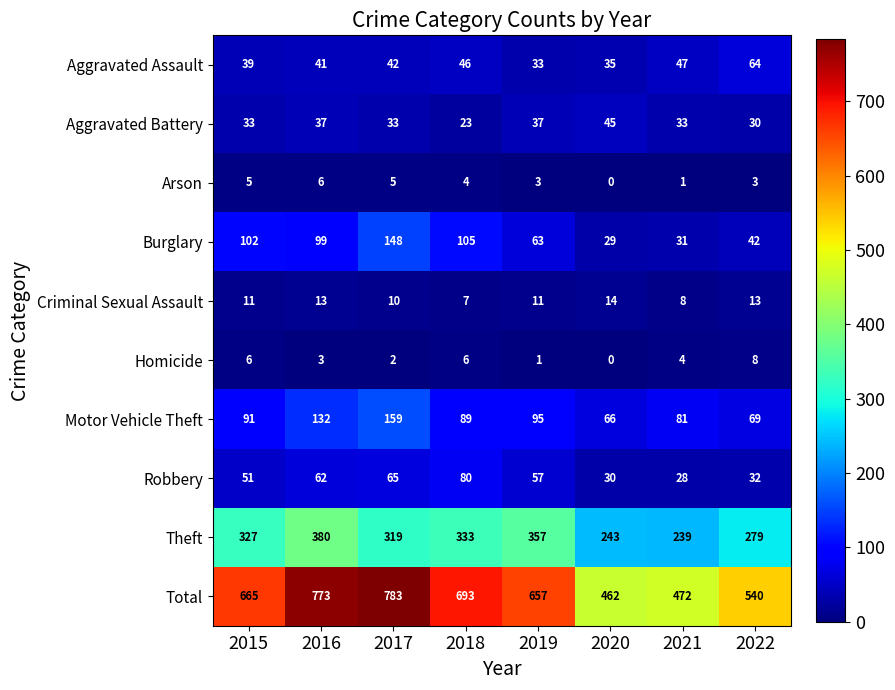

Rank the series at 2019 from lowest to highest value.

Homicide, Arson, Criminal Sexual Assault, Aggravated Assault, Aggravated Battery, Robbery, Burglary, Motor Vehicle Theft, Theft, Total